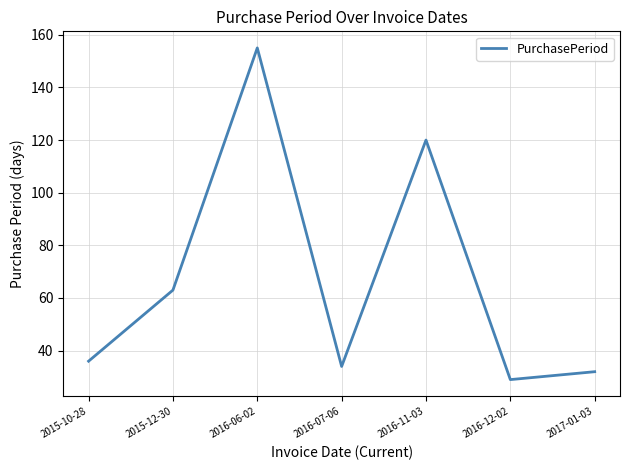

Which category has the highest value across all series?

2016-06-02